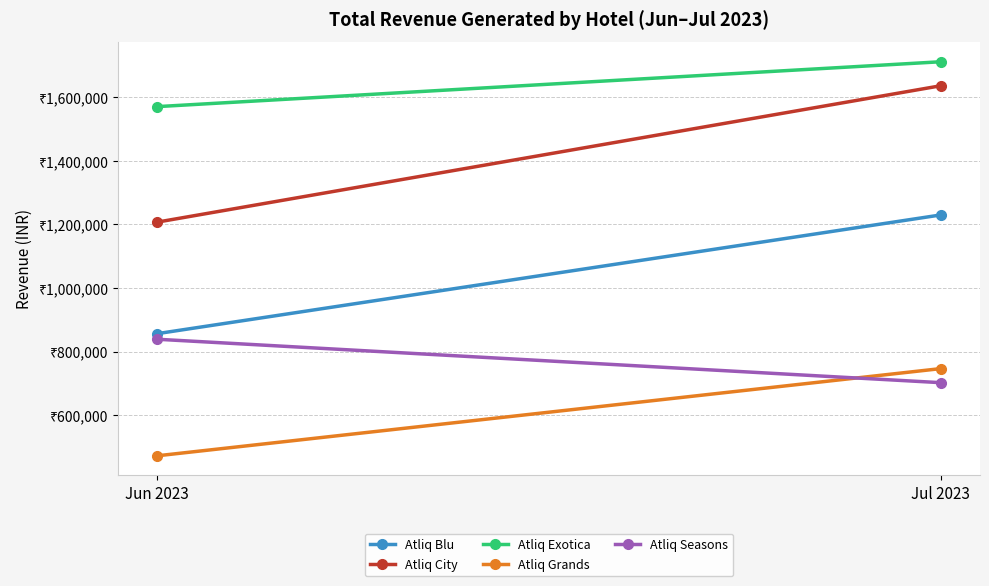

The value of Atliq Blu at Jul 2023 is 1229800. True or false?

True